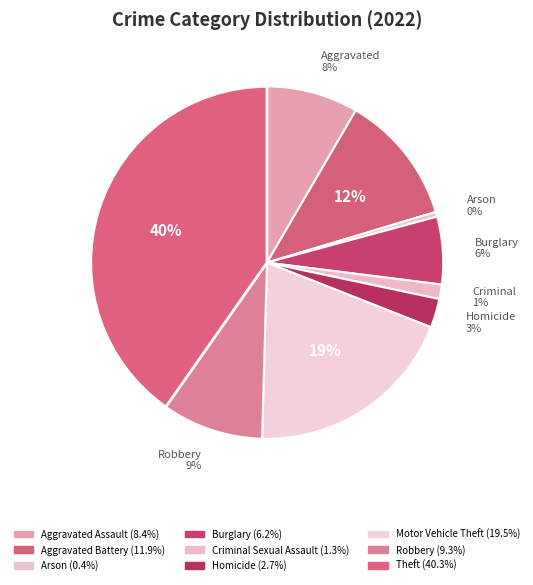

Is there any slice that represents more than half of the pie?

No